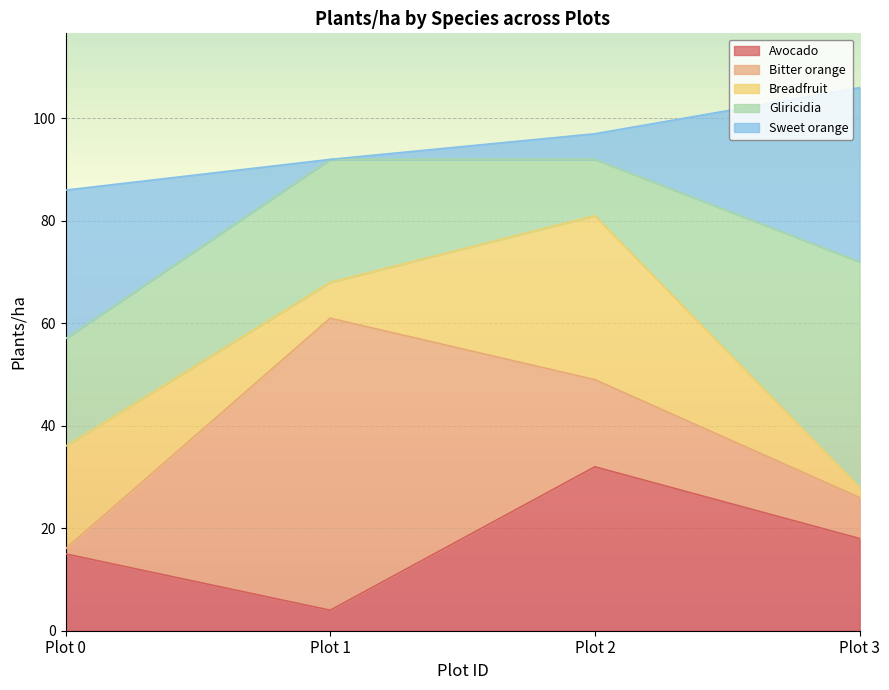

The Avocado series shows 6 at Plot 1. True or false?

False